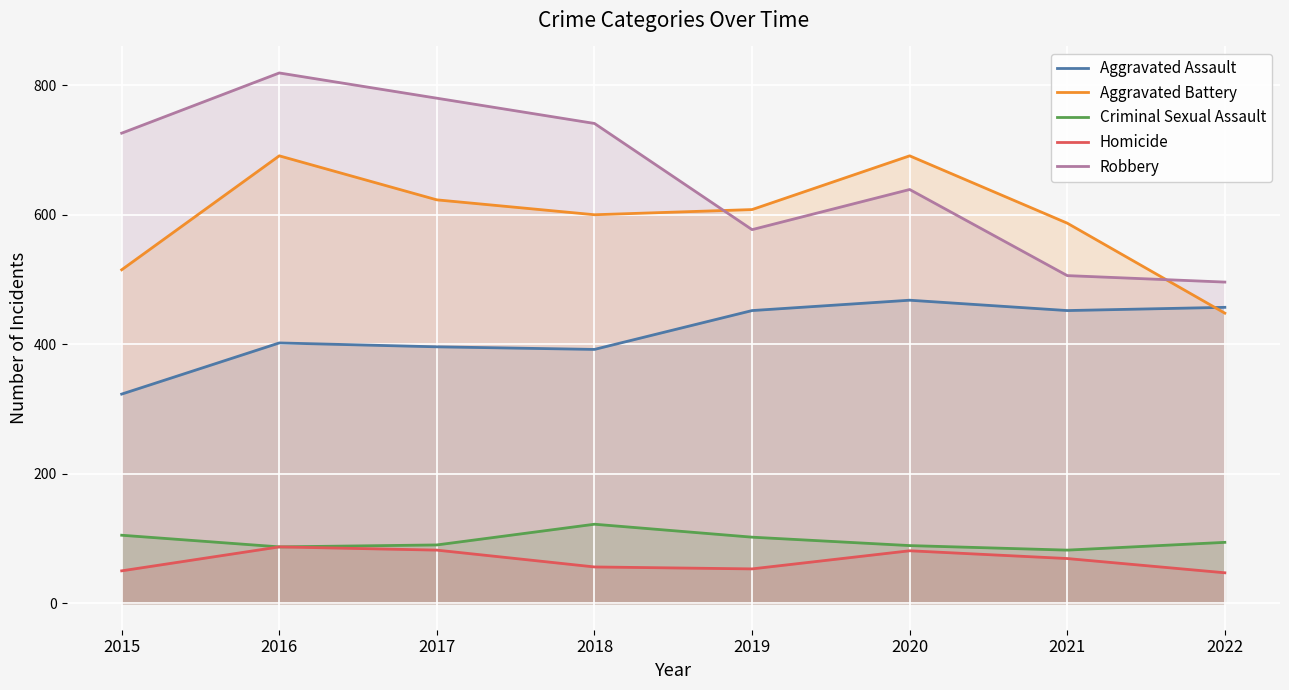

At which category is the sum across all series the highest?

2016